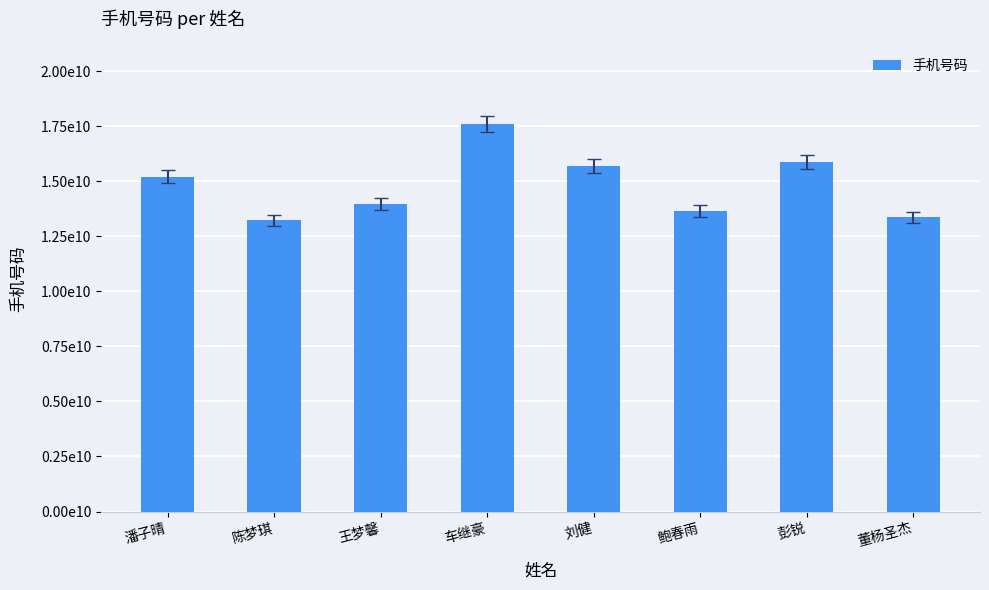

Reading left to right, extract all data points from this chart.

15205675192	13215698599	13965276451	17605549812	15700512562	13645650167	15856219600	13355509137